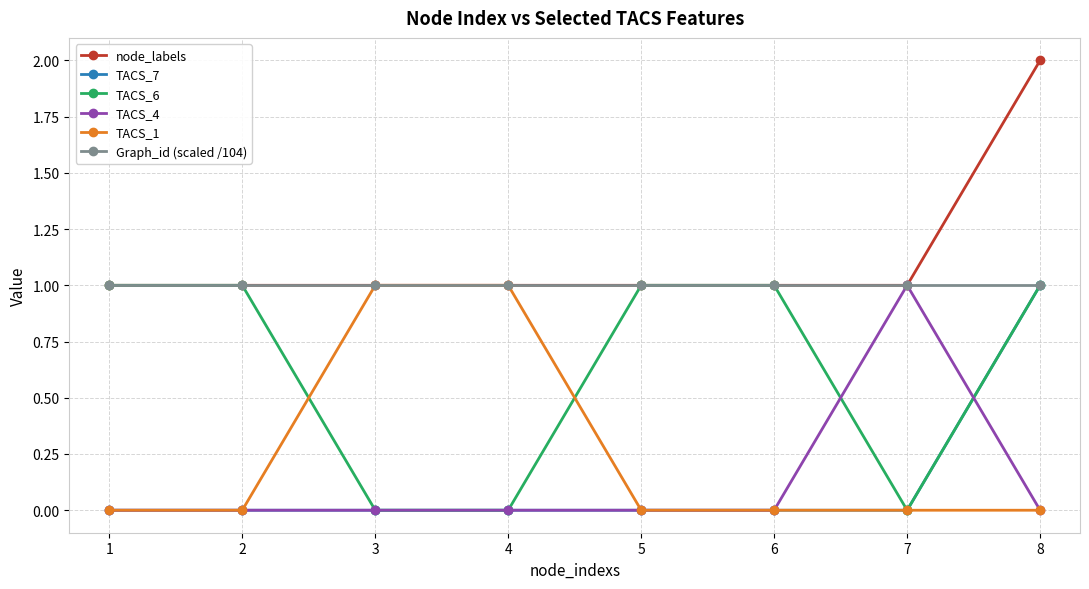

Count the number of data series in this chart.

6